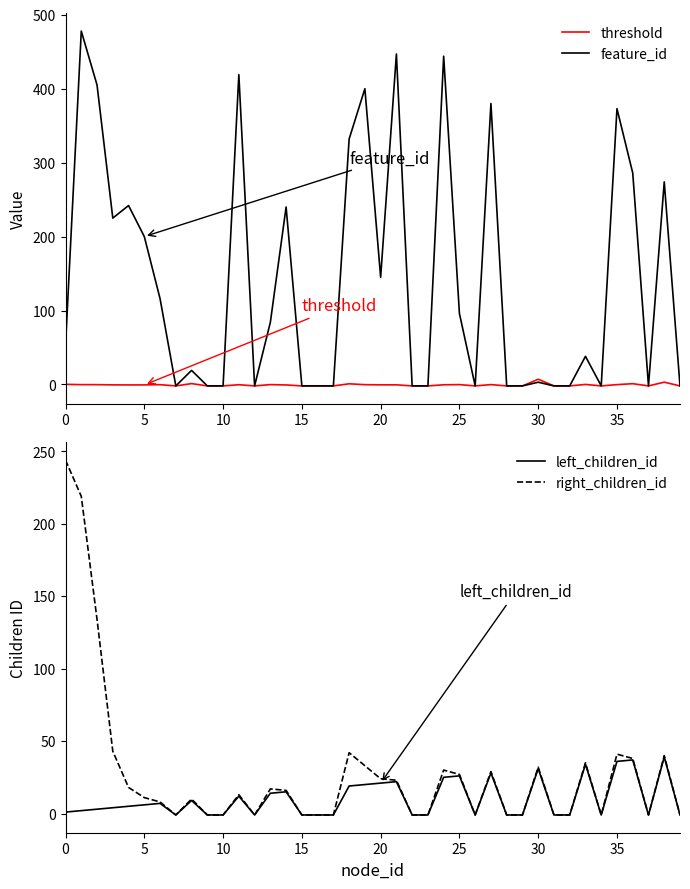

The value of left_children_id at 28 is -1.0. True or false?

True